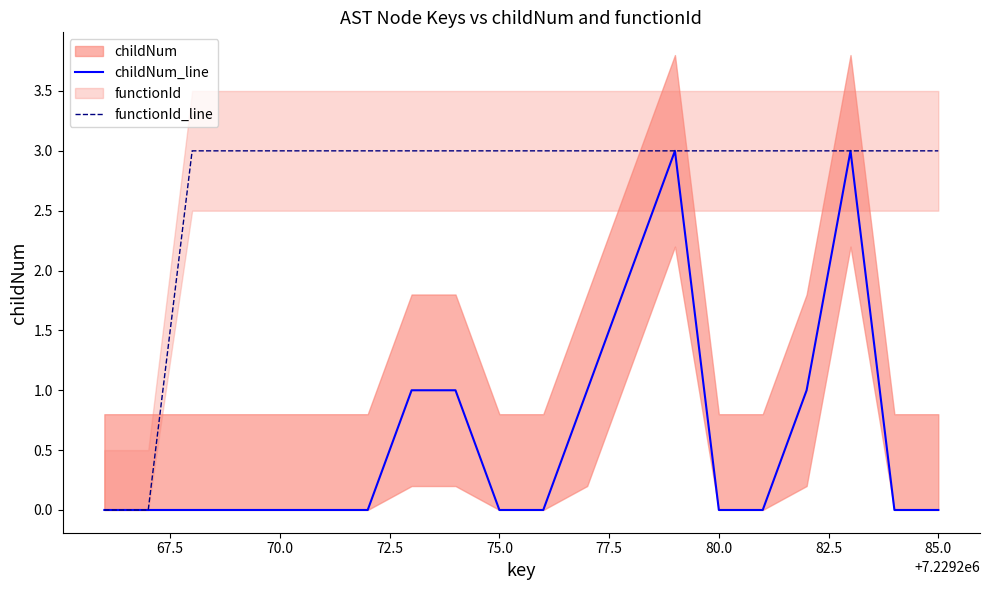

What is the maximum value for childNum_line?

3